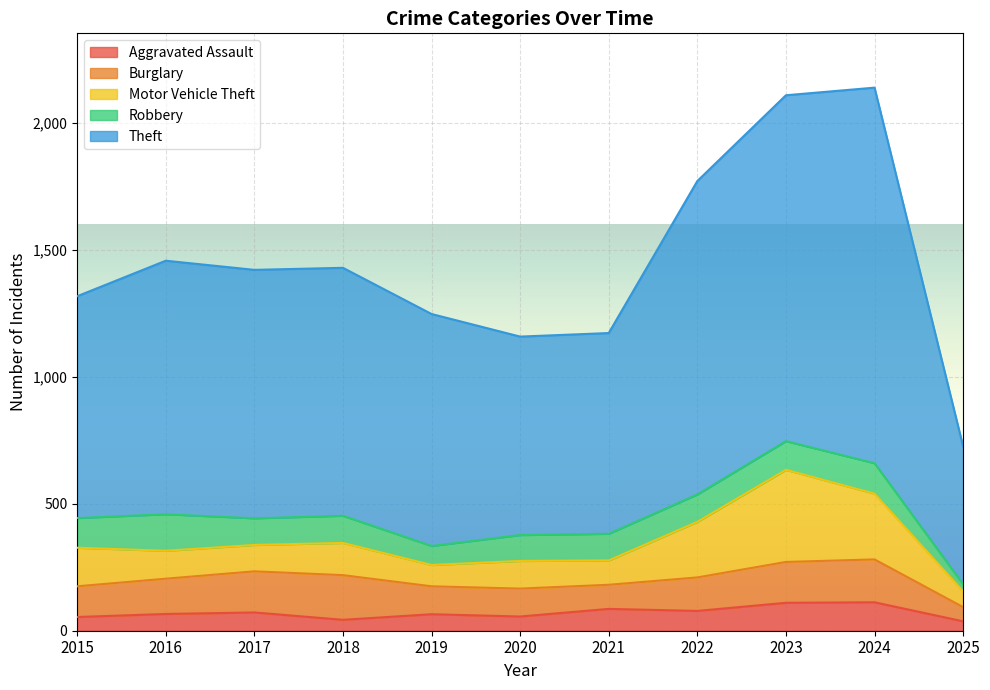

At which category does Theft reach its first local valley?

2020